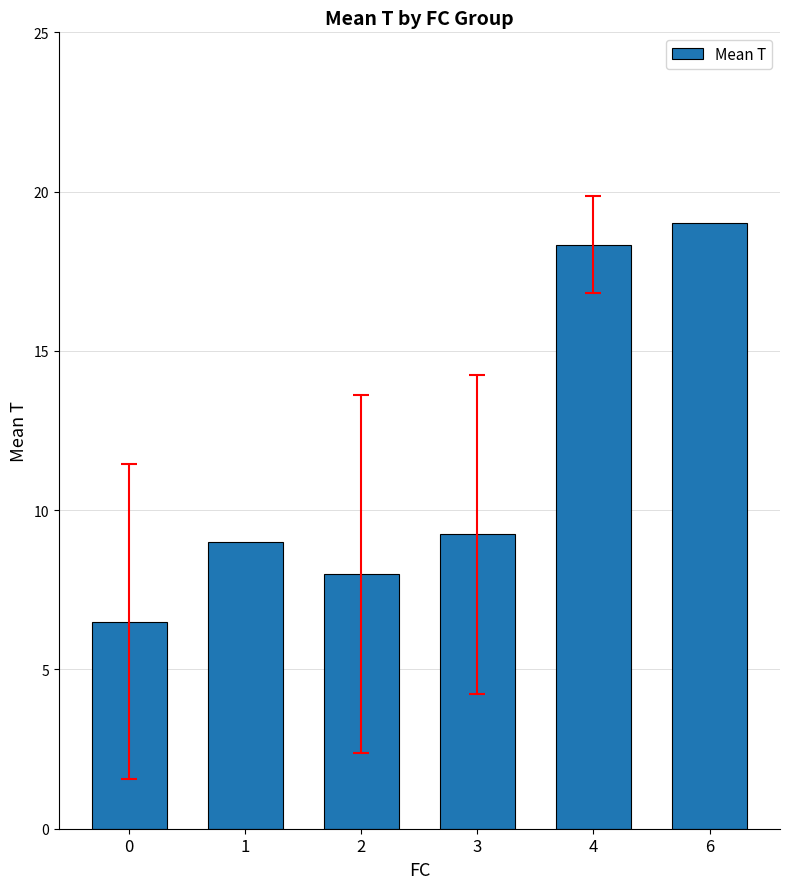

What is the average value?

11.7